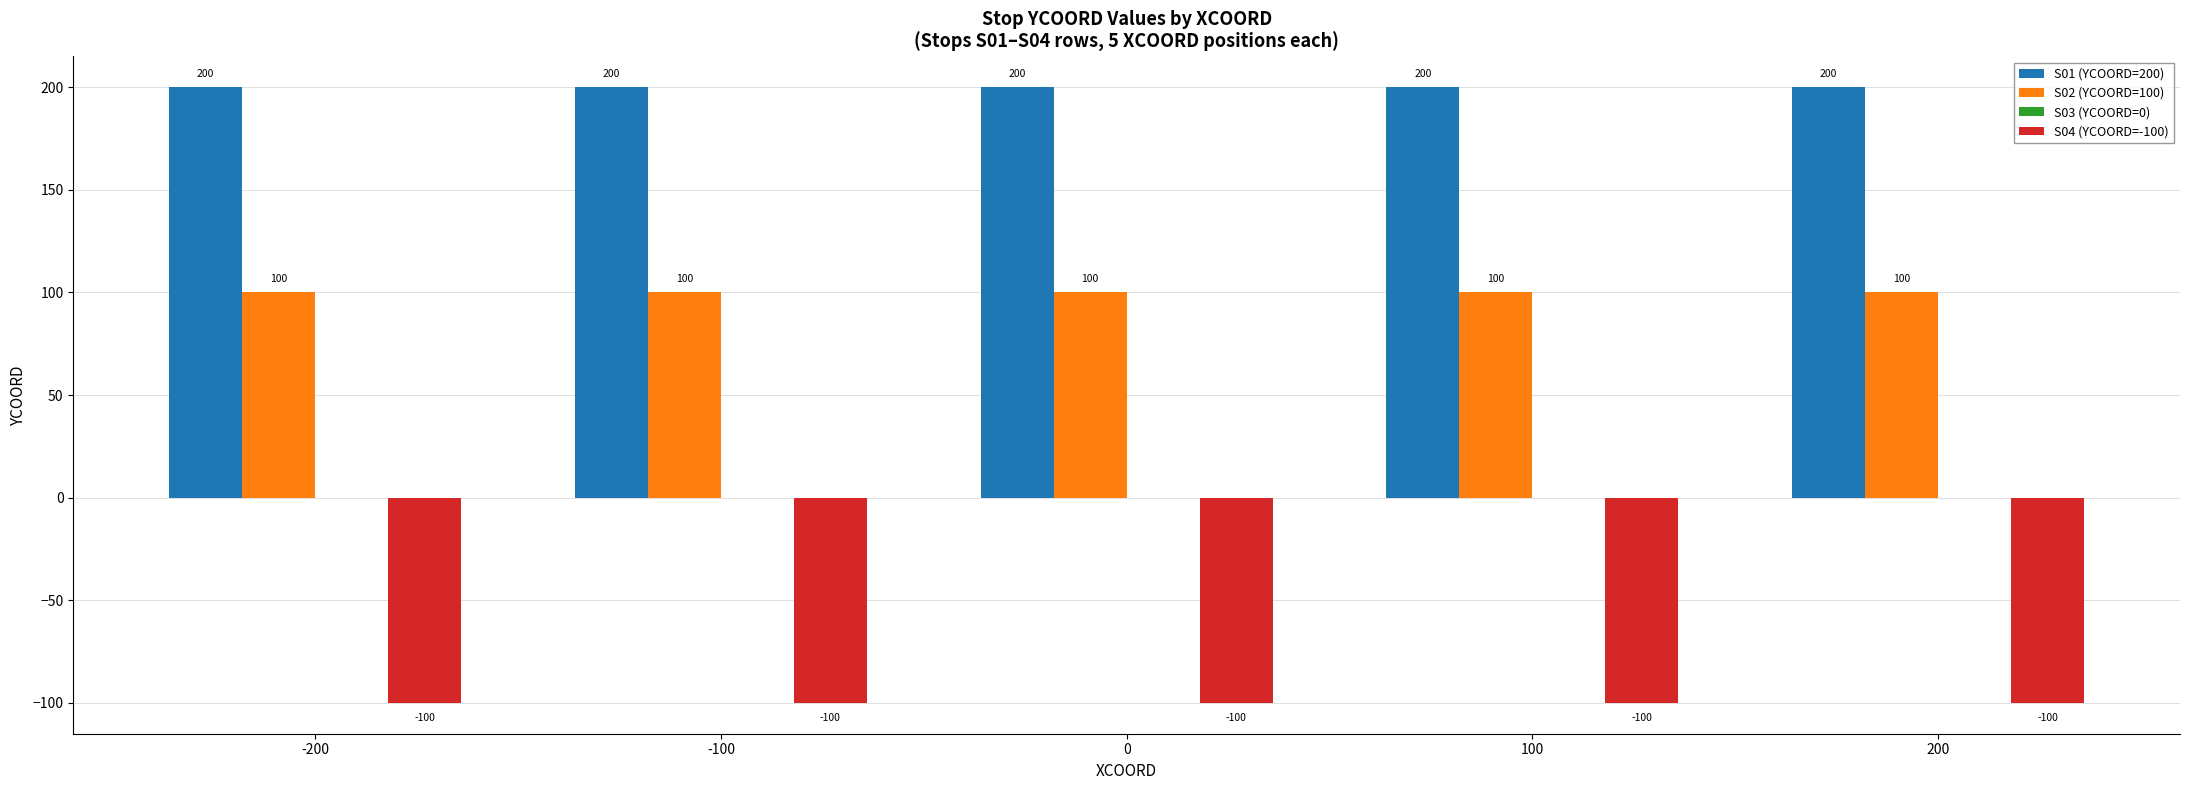

True or false: S01 (YCOORD=200) has a value of 200 at -200.

True